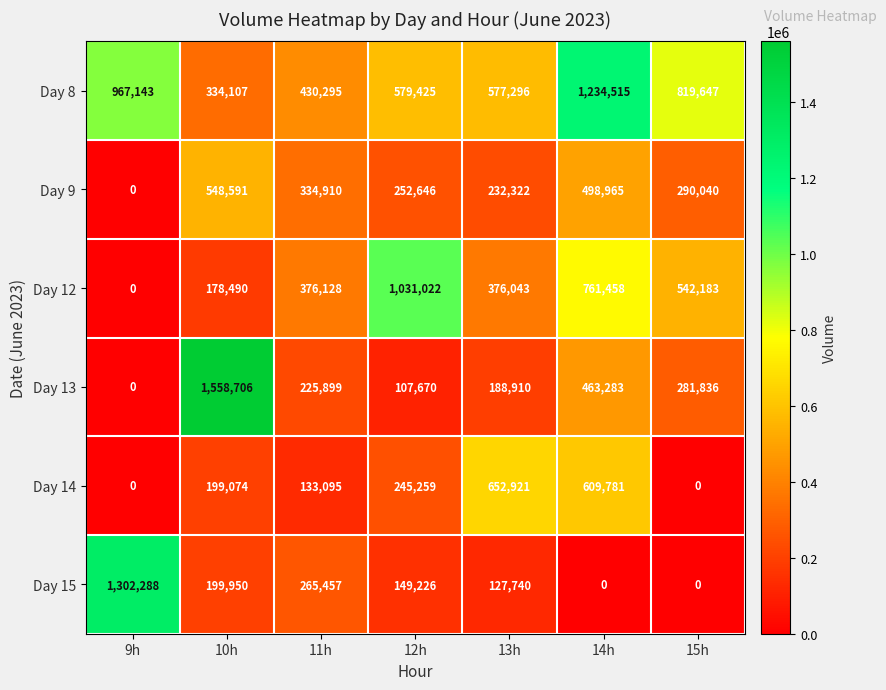

At which label does Day 9 first exceed 290040?

10h